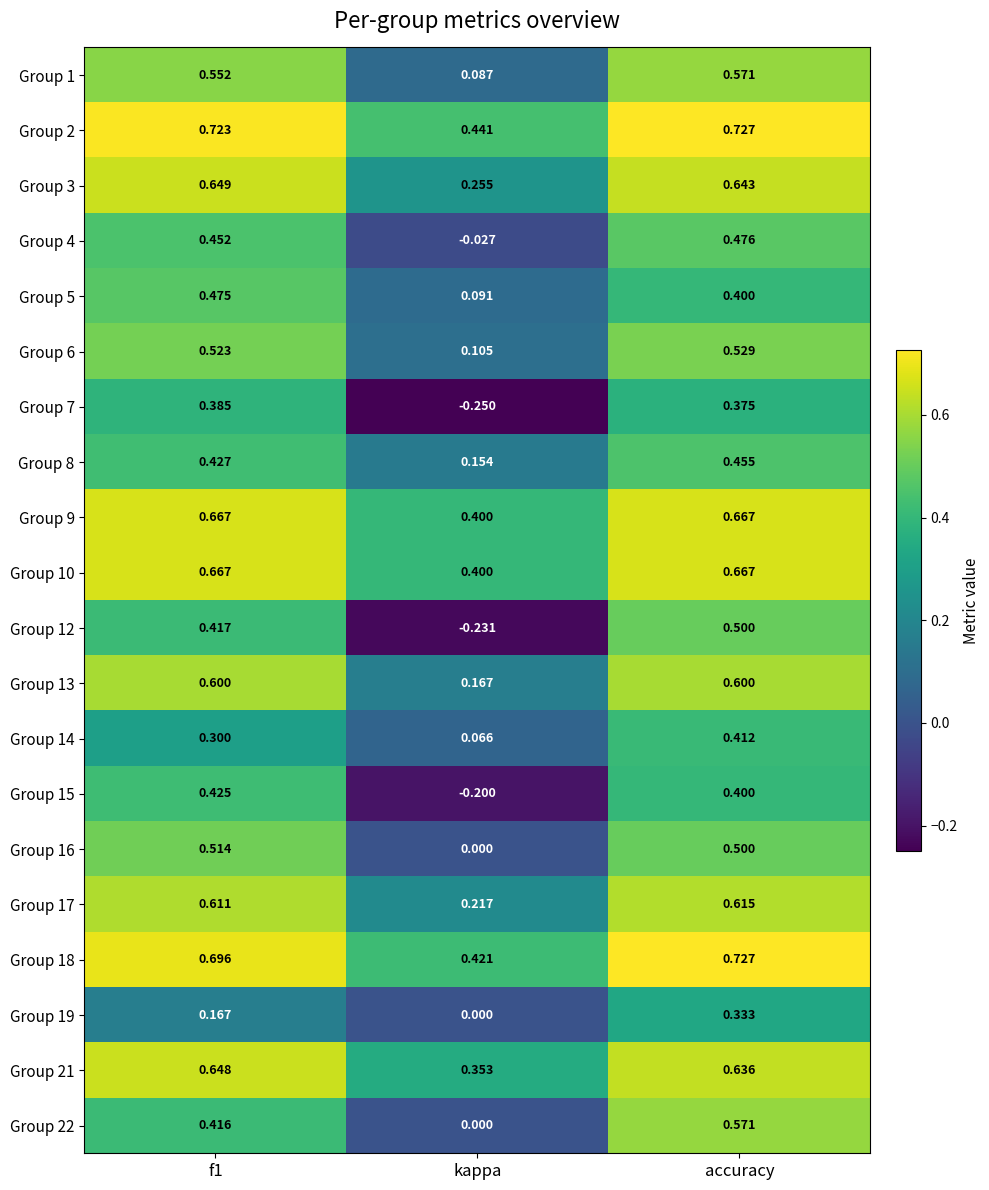

Is the value of Group 10 at f1 greater than the value of Group 14 at kappa?

Yes